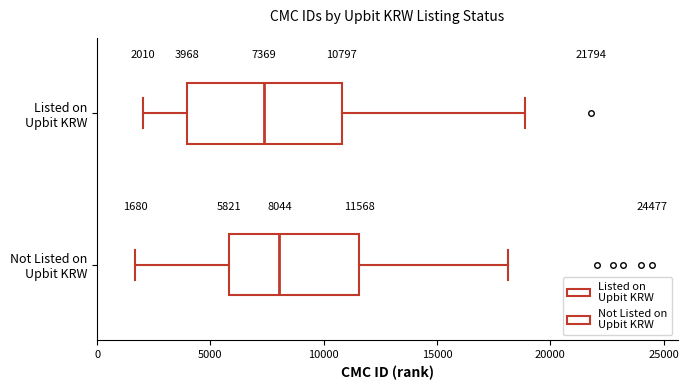

Which box has the furthest to the left median line?

Listed on Upbit KRW